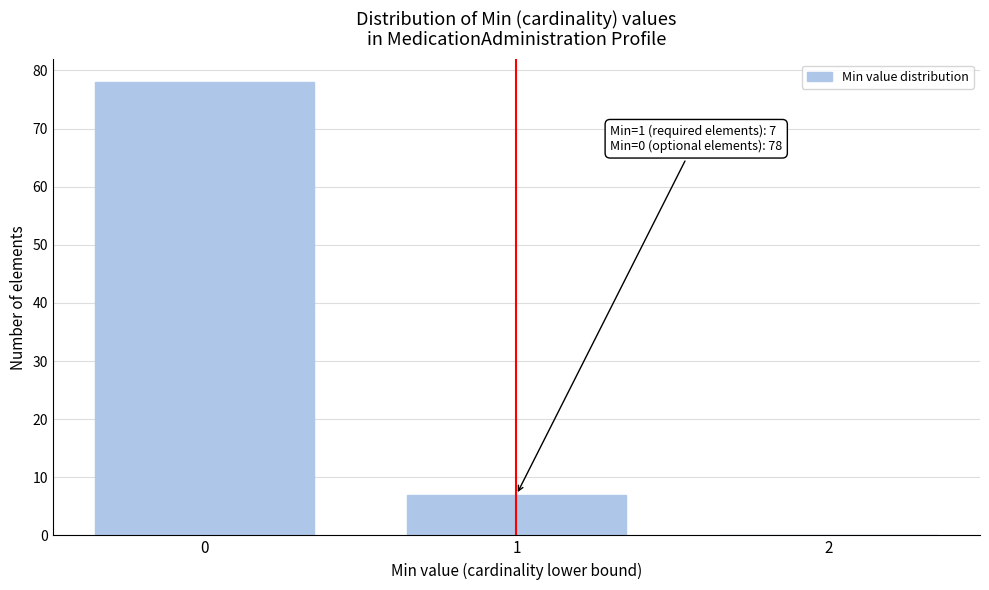

Over which range of the x-axis is the bar tallest?

-0.5 to 0.5